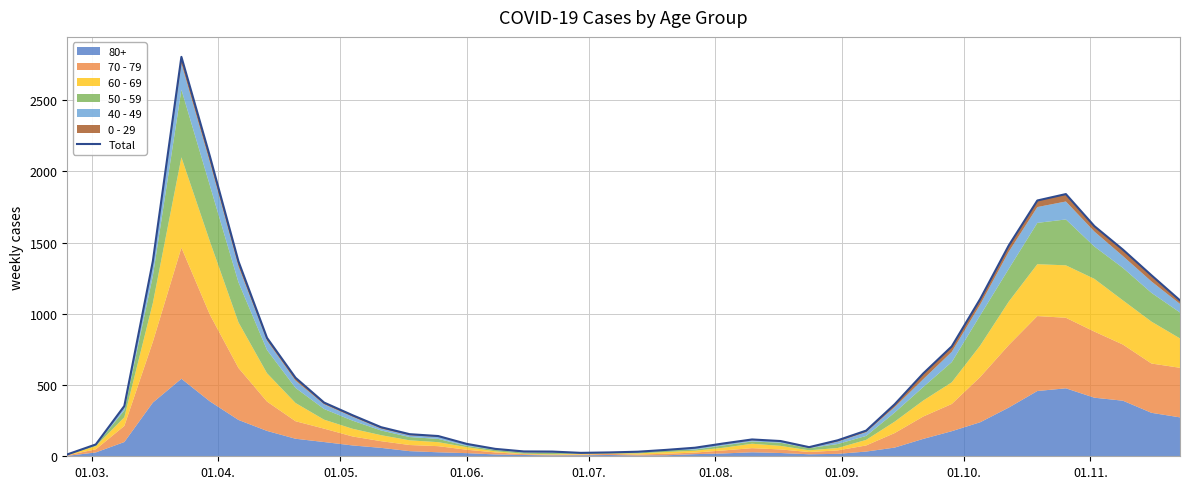

How many lines are shown in the chart?

1